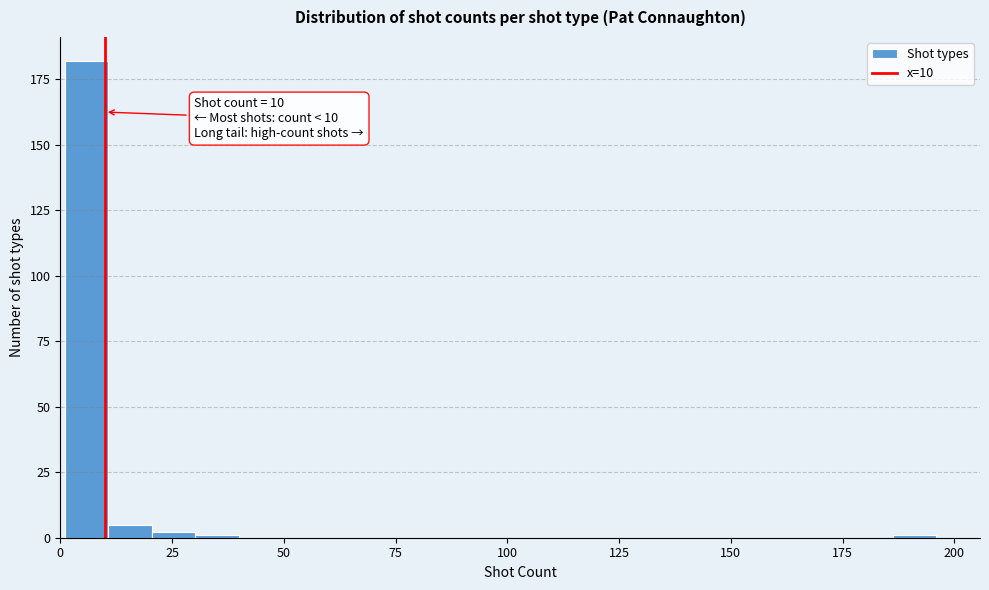

Read against the x-axis, roughly where is the centre of the tallest bar?

5